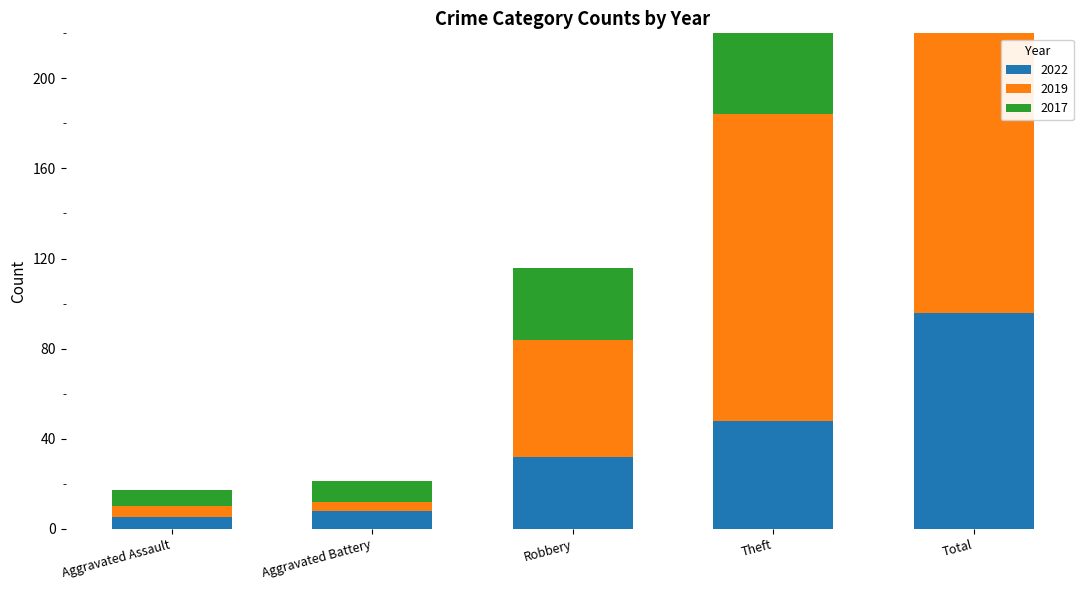

What is the approximate value of 2022 at Aggravated Assault?

5